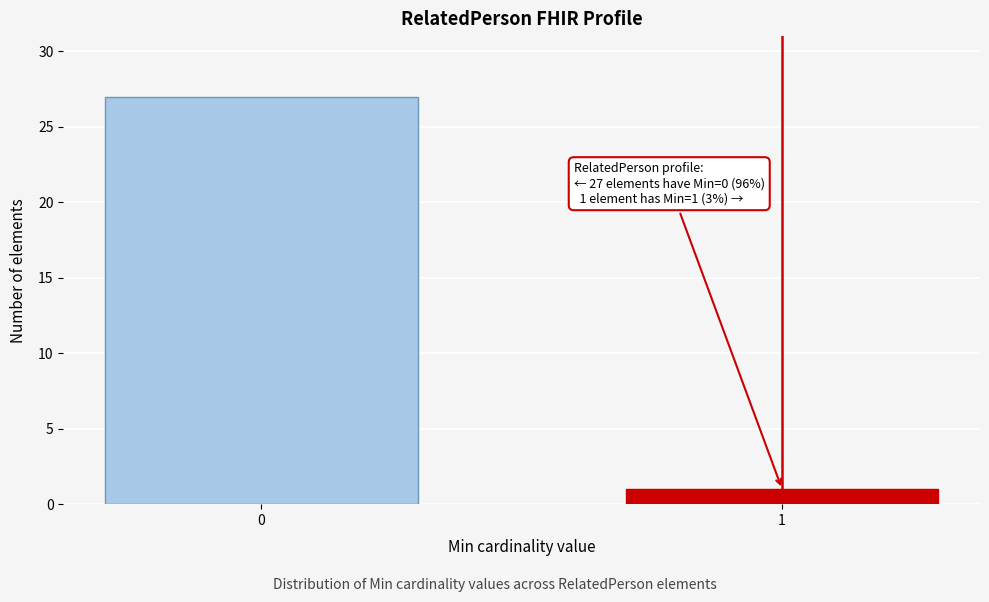

Reading left to right, list all the values displayed in this chart.

27	1